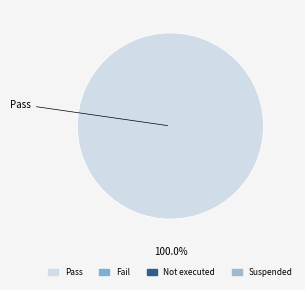

Does any single category account for the majority?

Yes